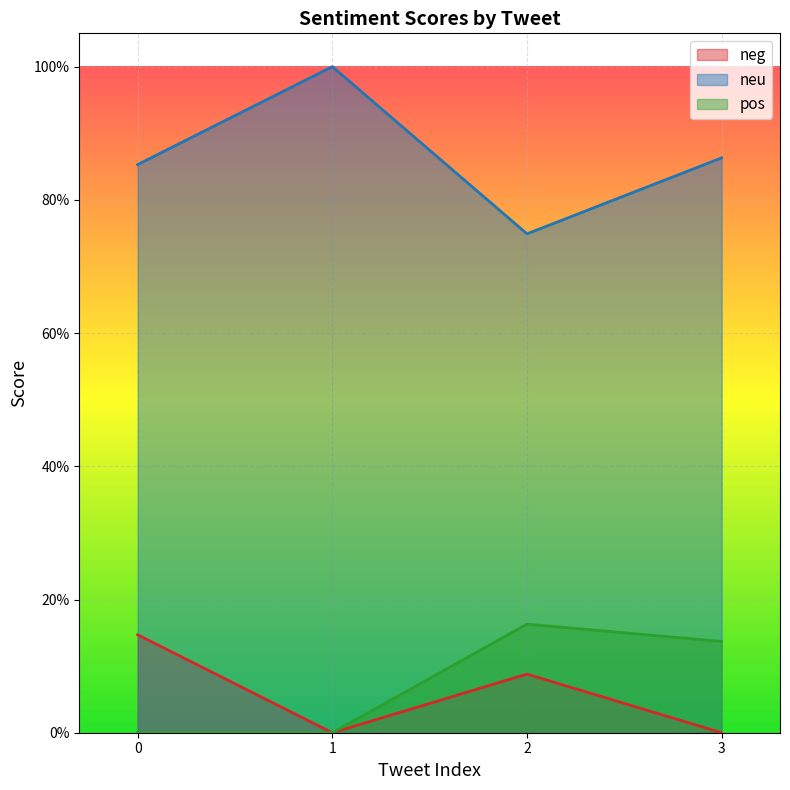

What value does the neu series have at 3?

0.9